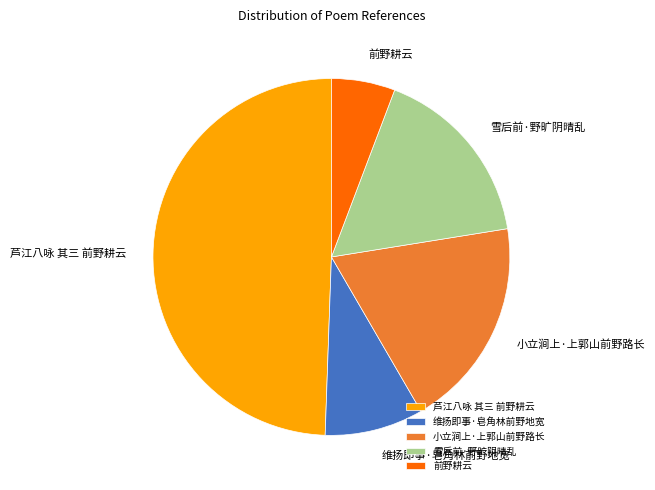

Is there a majority slice in this chart?

No